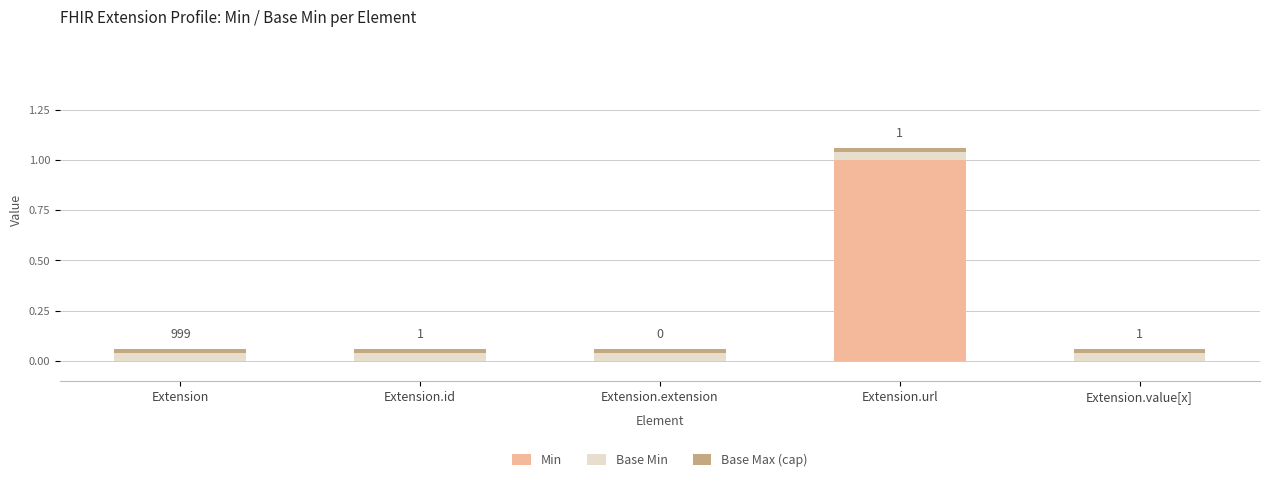

Is it true that the value at Extension.extension is 1?

False